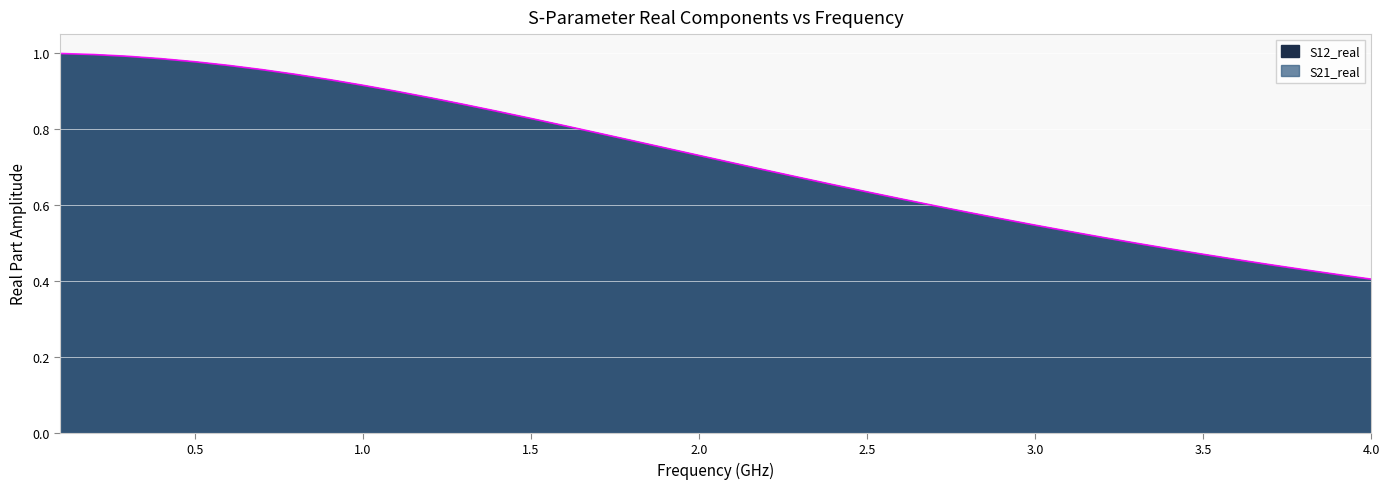

What is the sum of all values?

28.8